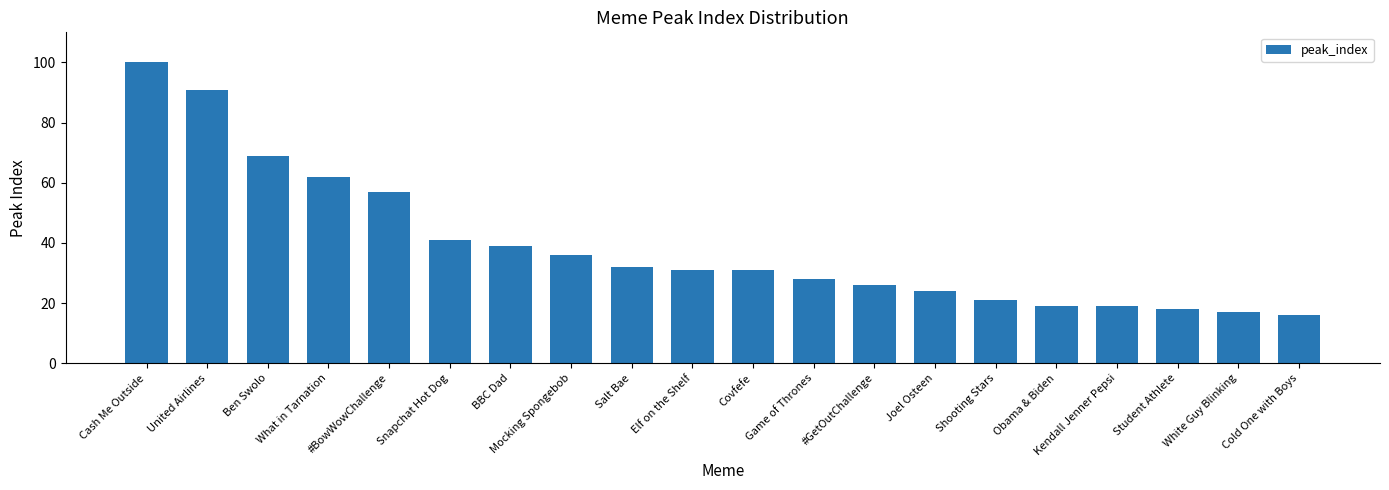

Which category has the highest value across all series?

Cash Me Outside